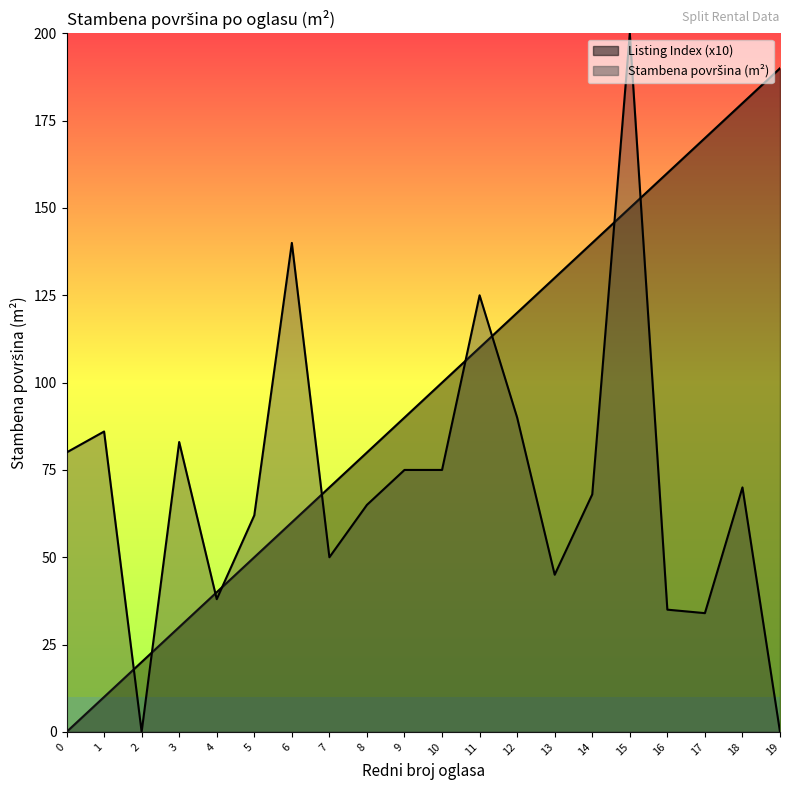

Reading left to right, extract all data points from this chart.

0=0	1=10	2=20	3=30	4=40	5=50	6=60	7=70	8=80	9=90	10=100	11=110	12=120	13=130	14=140	15=150	16=160	17=170	18=180	19=190